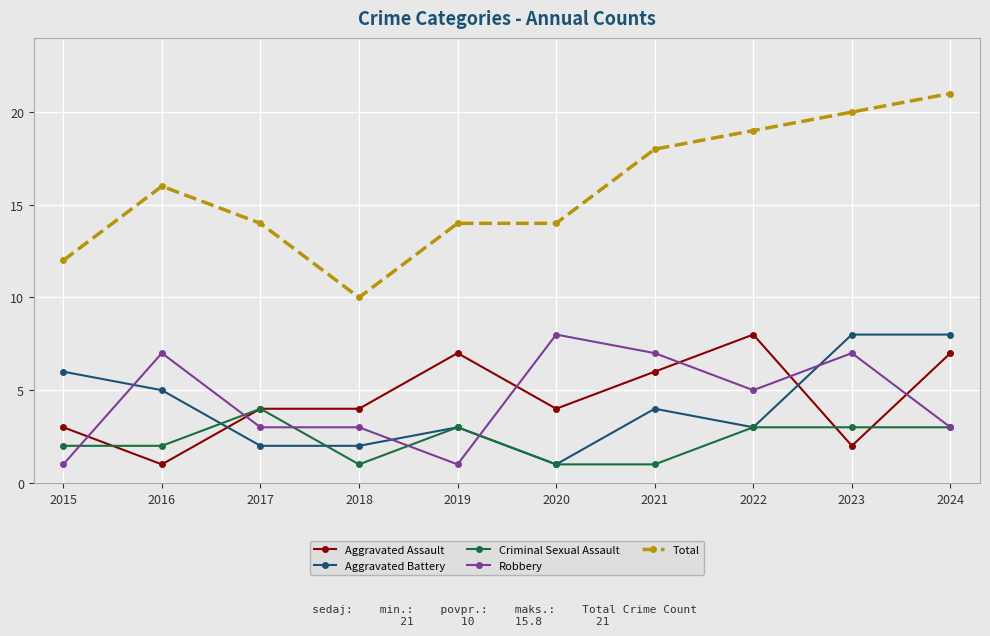

What are all the series names shown in the legend?

Aggravated Assault, Aggravated Battery, Criminal Sexual Assault, Robbery, Total